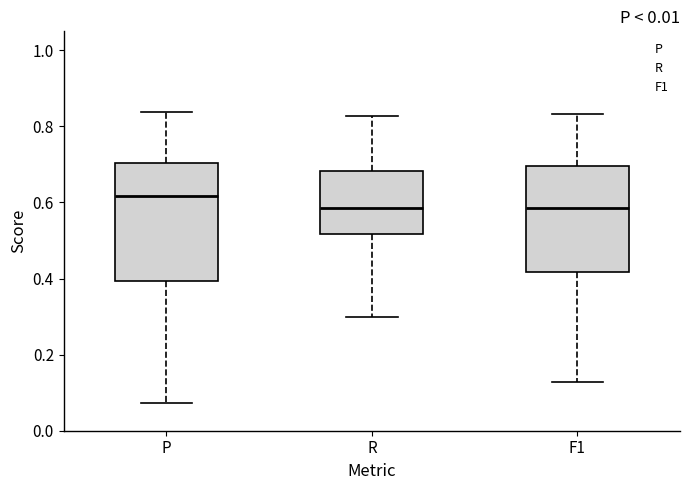

Where does the median line of the box for P sit on the y-axis? The values are not printed on the chart, so give them approximately, as read against the axis.

0.62